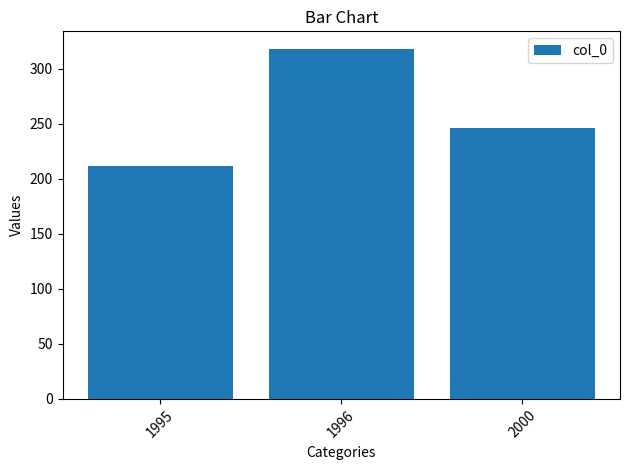

What is the value of the 1st bar from the left?

212